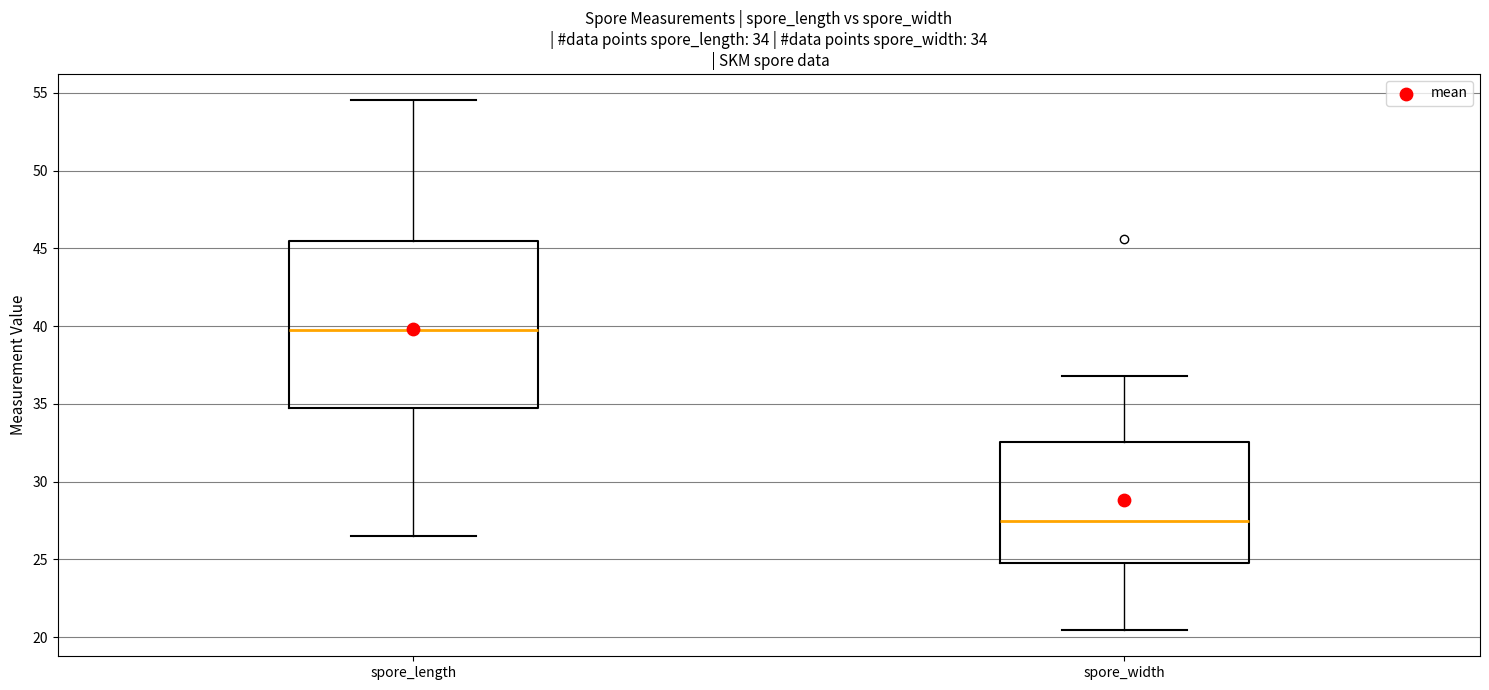

Which box is the tallest, from its lower edge to its upper edge?

spore_length